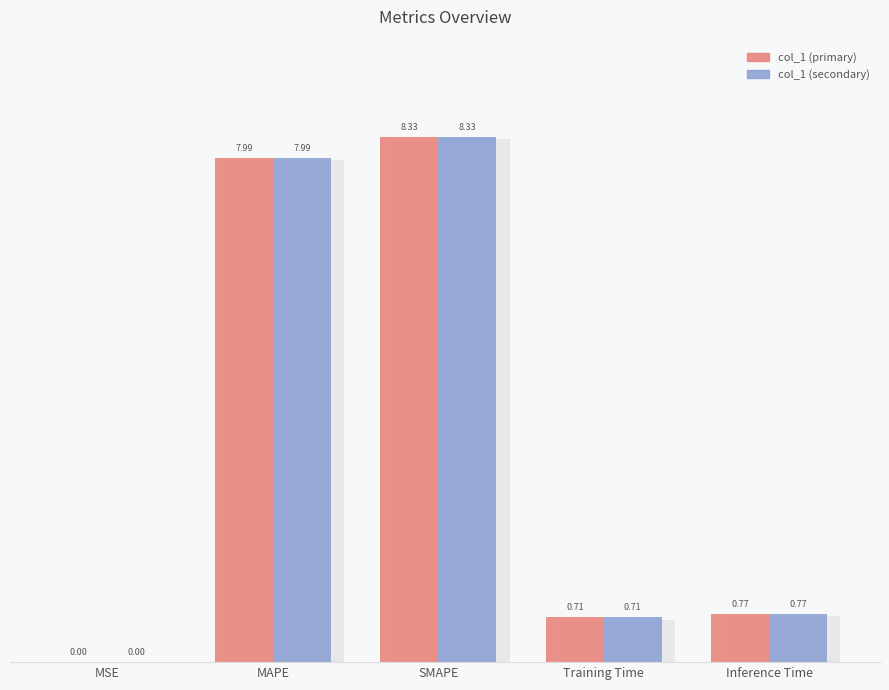

Which category has the highest value in the col_1 (primary) series?

SMAPE